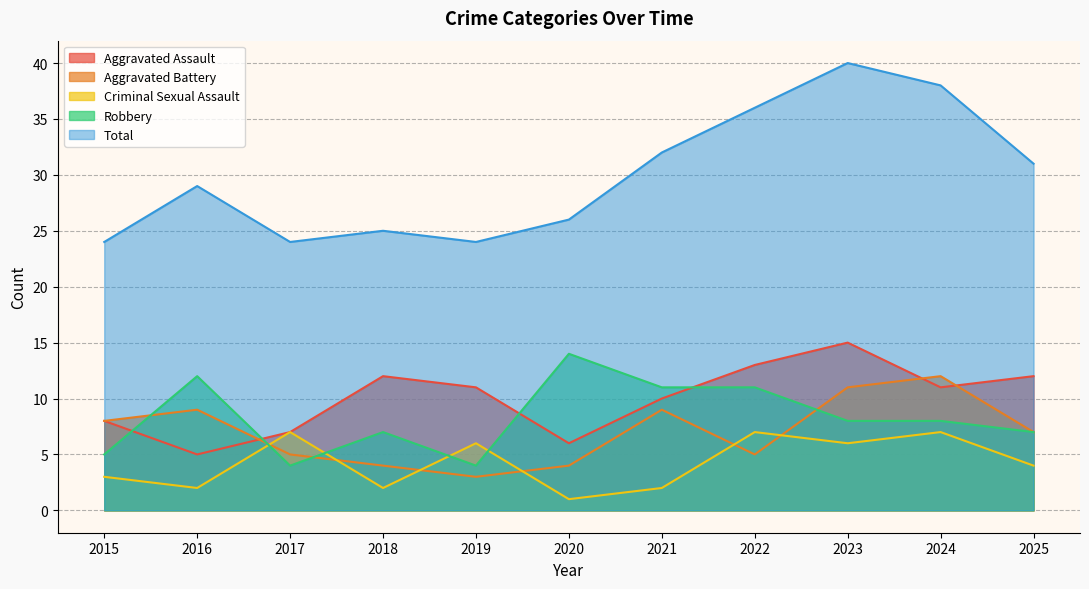

What are all the series names shown in the legend?

Aggravated Assault, Aggravated Battery, Criminal Sexual Assault, Robbery, Total